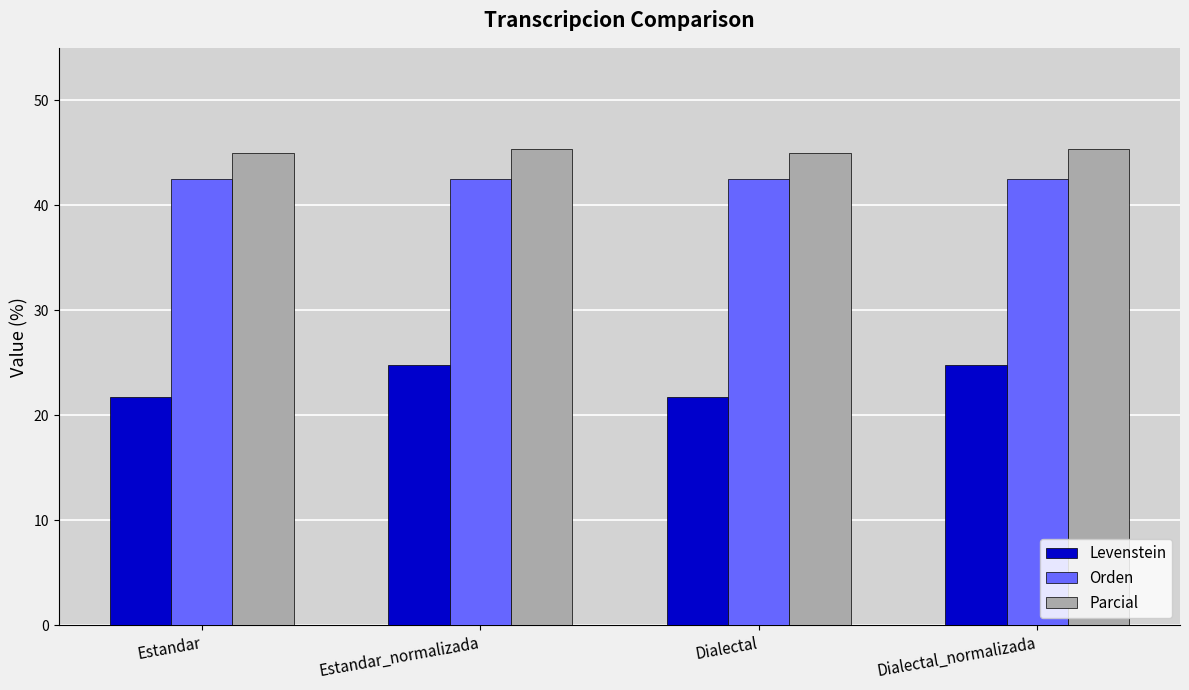

Which series changed the most between Estandar and Estandar_normalizada?

Levenstein